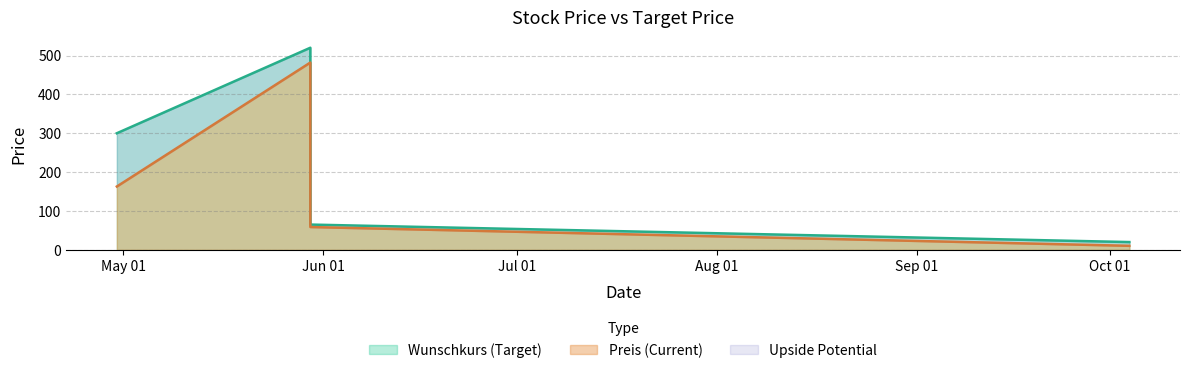

What is the difference between the maximum and minimum values in the Preis series?

471.6